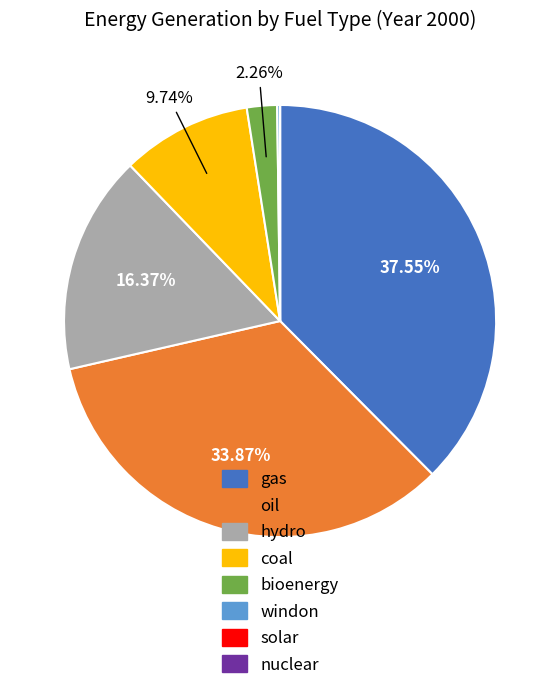

The coal slice represents 20% of the pie. True or false?

False